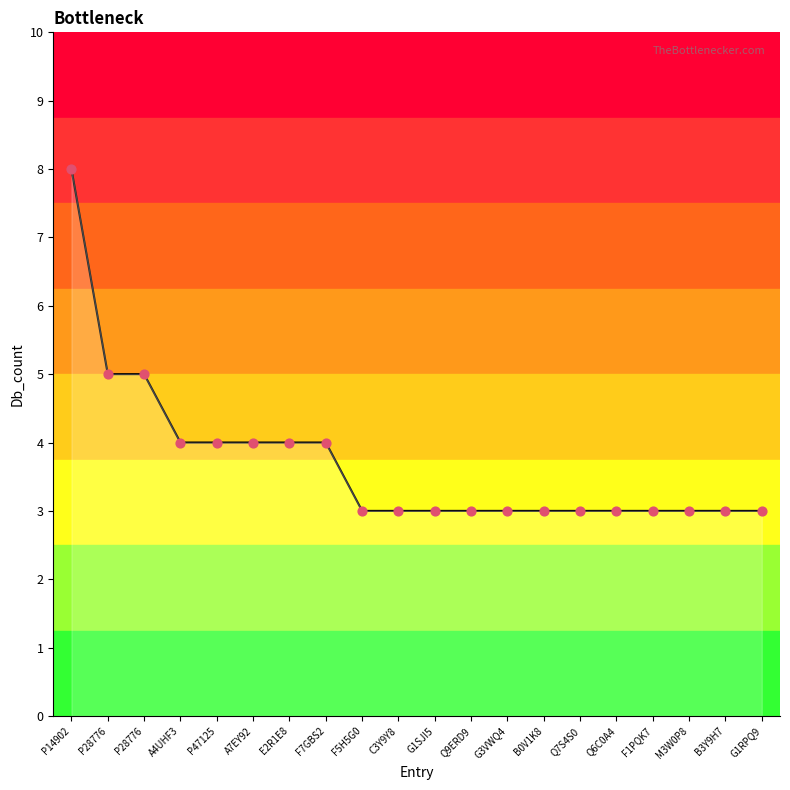

What is the ratio of the value at B3Y9H7 to the value at A7EY92?

0.8